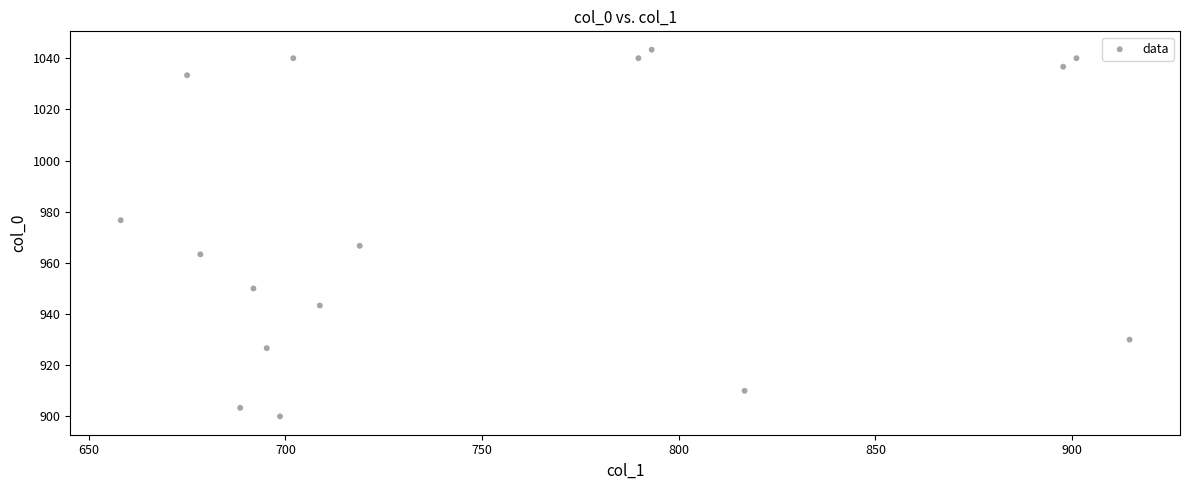

What is the range of X values (max minus min)?

256.5